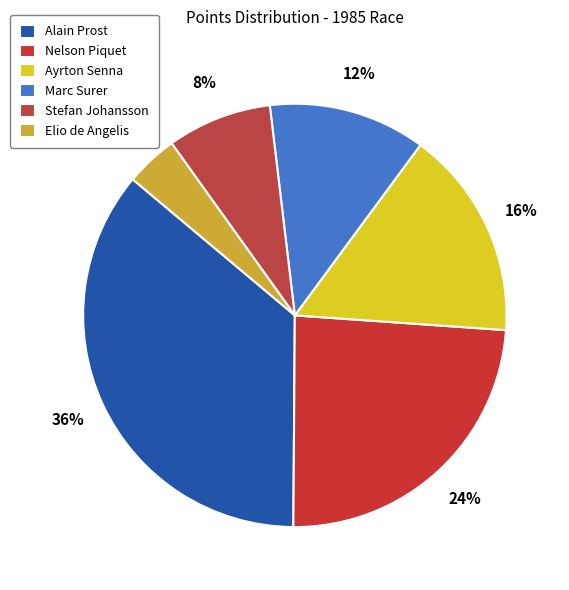

What is the total percentage of Nelson Piquet and Marc Surer?

36.0%